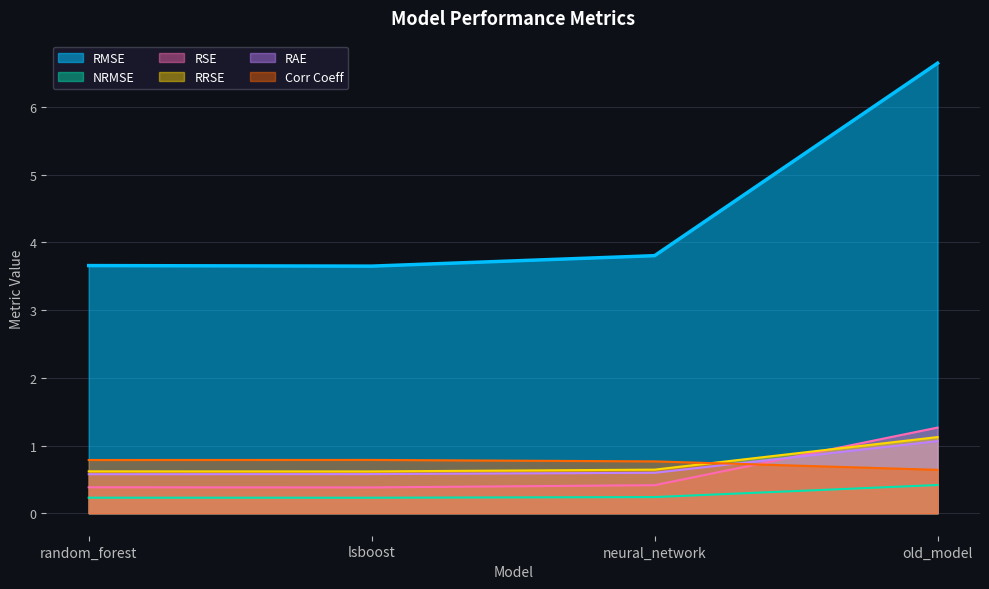

Which label corresponds to the smallest value in the chart?

lsboost